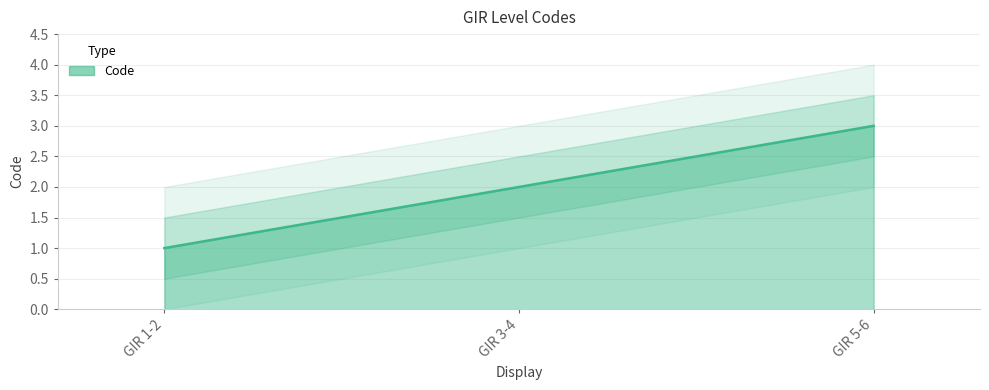

The chart shows a value of 2 at GIR 3-4. True or false?

True